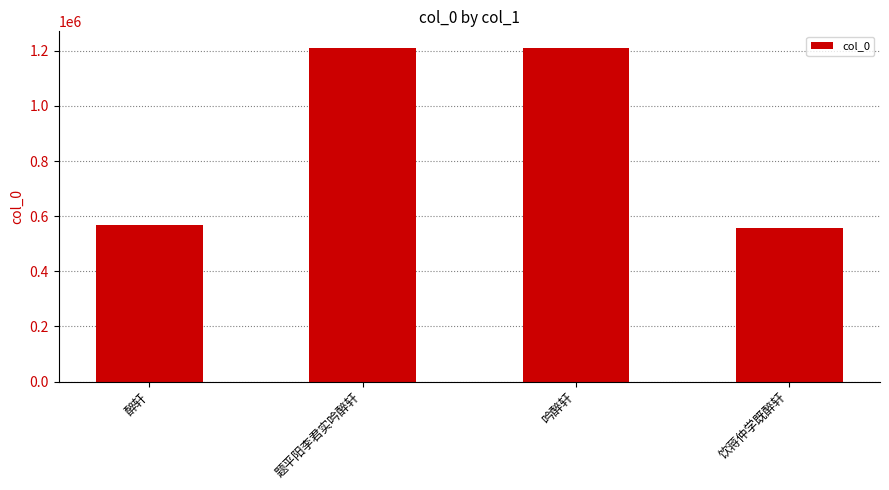

What is the smallest value displayed?

557838